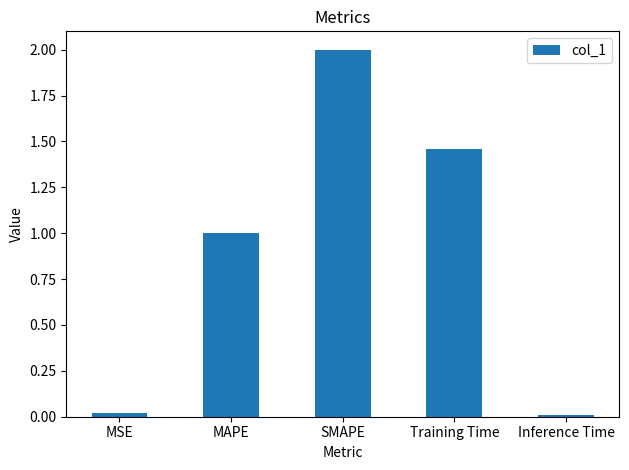

True or false: the data shows 2.0 at SMAPE.

True